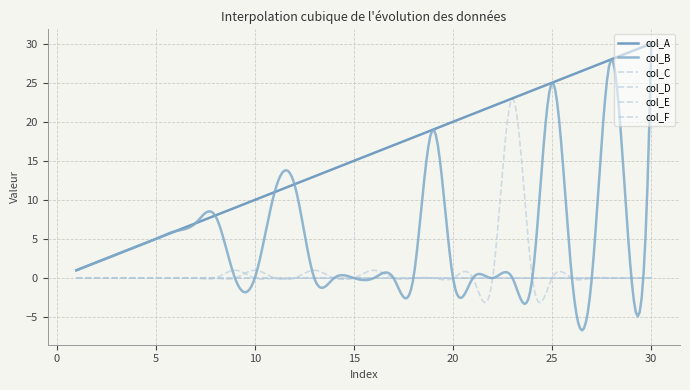

At which label does col_C reach its peak?

9